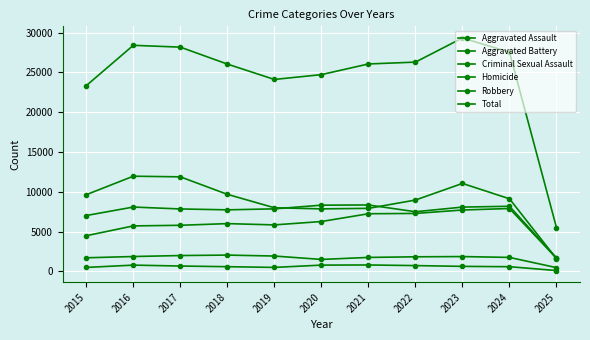

How many lines are shown in the chart?

6